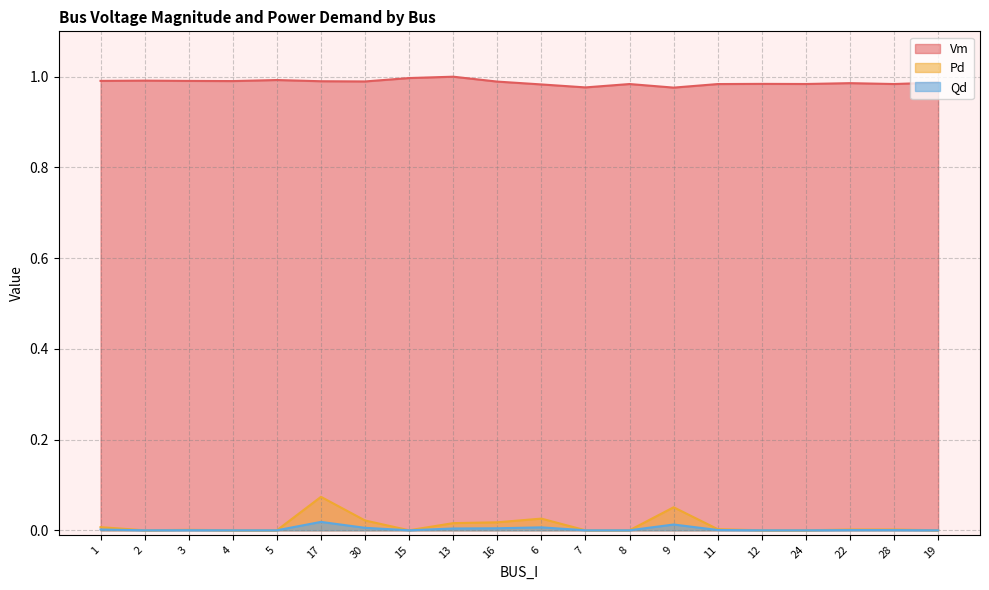

What are all the series names shown in the legend?

Vm, Pd, Qd